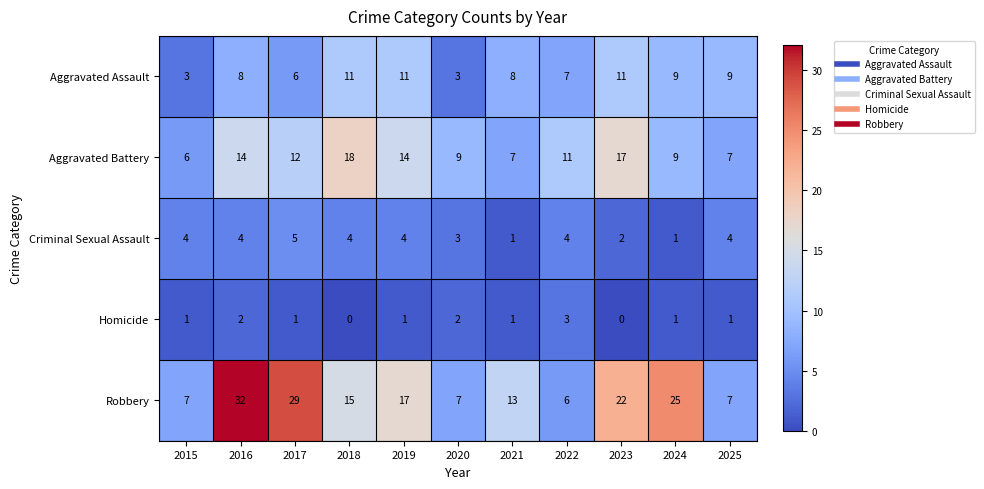

At which category is the sum across all series the highest?

2016